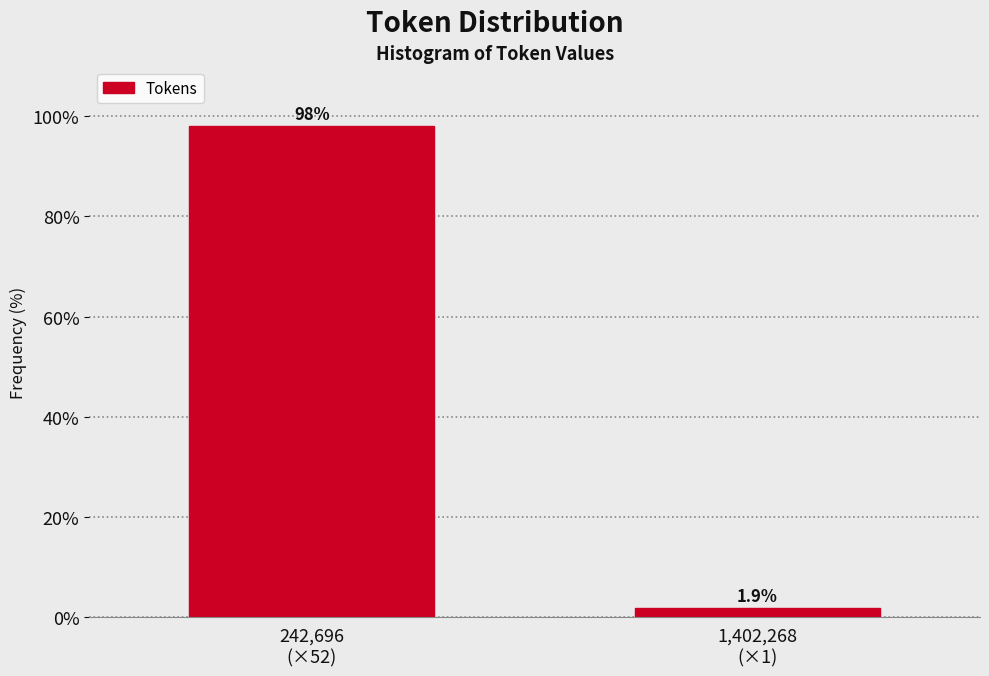

Reading right to left, extract all data points from this chart.

1.9	98.1